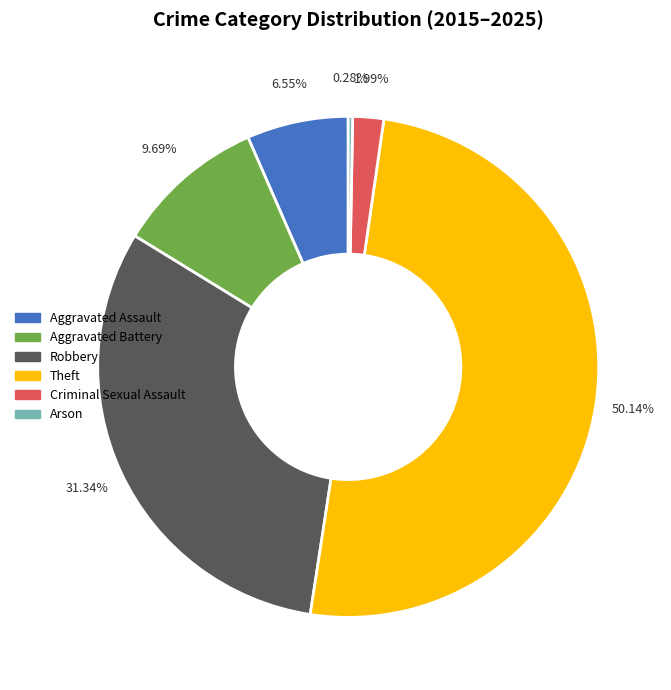

To the nearest percent, what is the average slice percentage?

17%